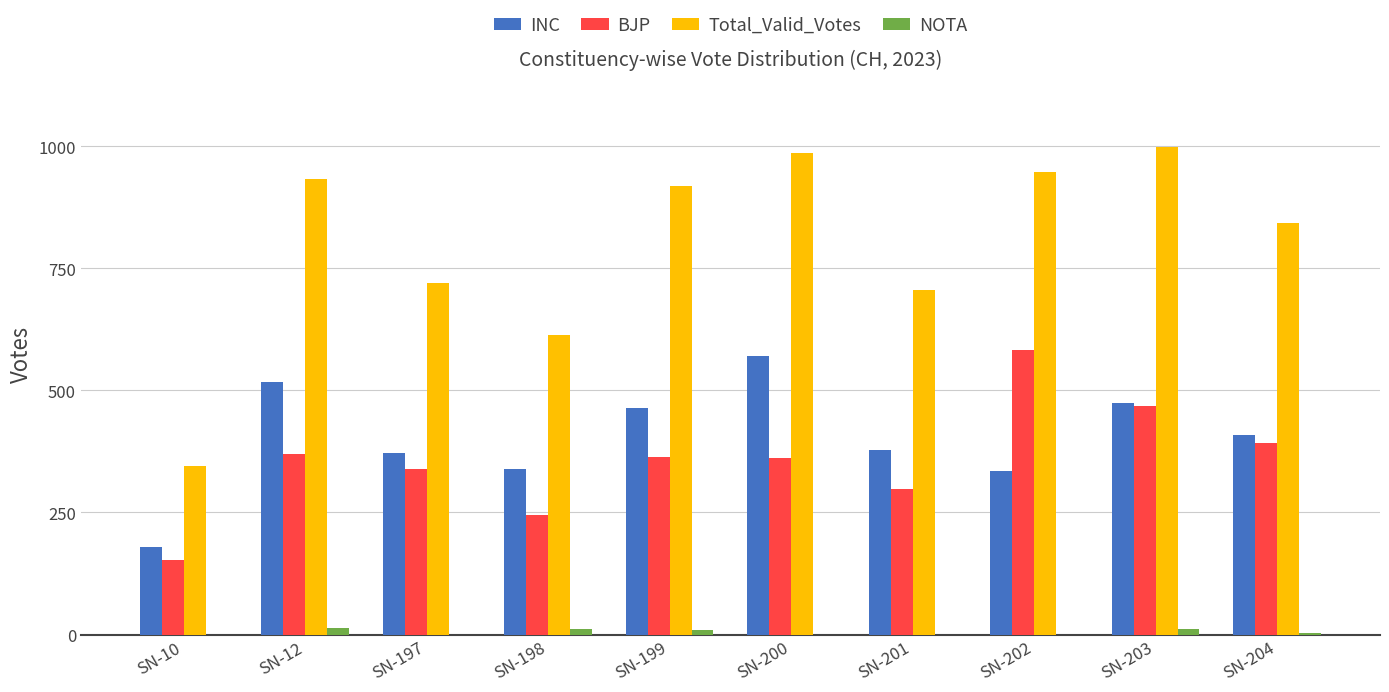

How many data points does each series have?

10